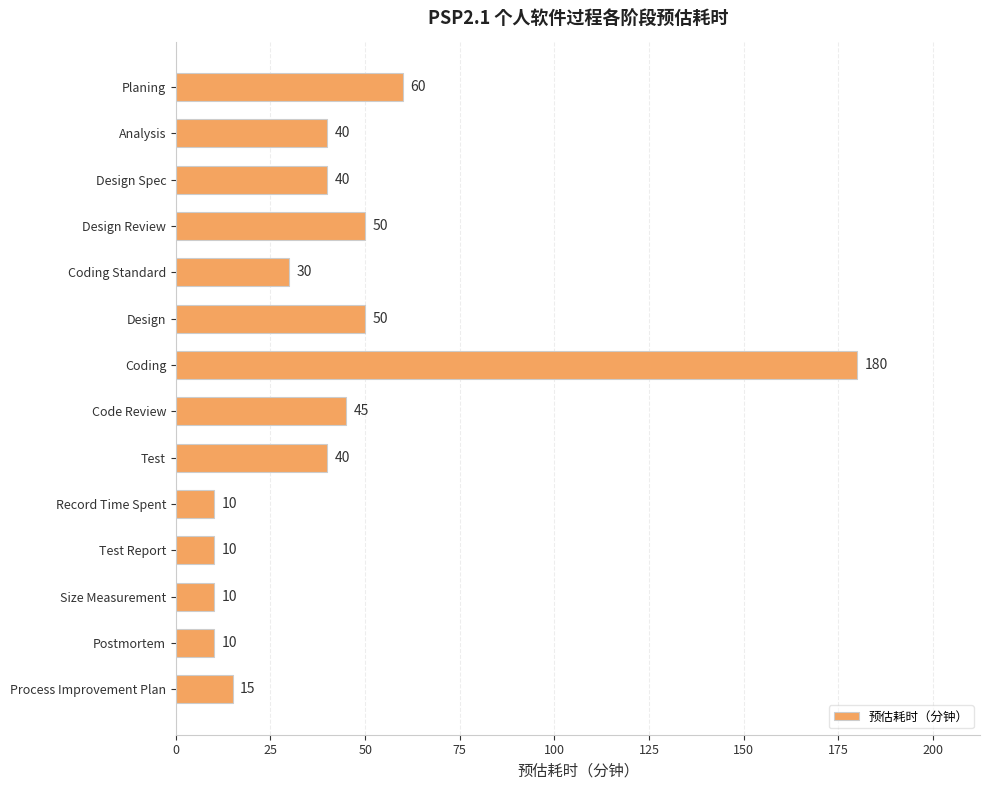

How many series are shown in this chart?

1